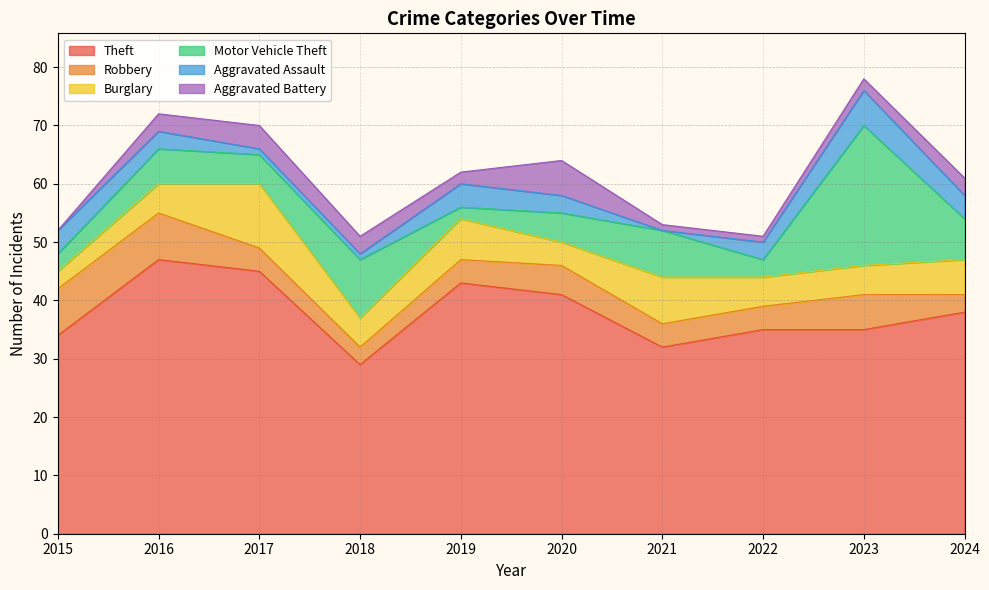

Reading left to right, what are all the values shown in this chart?

Theft: 34	47	45	29	43	41	32	35	35	38
Robbery: 8	8	4	3	4	5	4	4	6	3
Burglary: 3	5	11	5	7	4	8	5	5	6
Motor Vehicle Theft: 3	6	5	10	2	5	8	3	24	7
Aggravated Assault: 4	3	1	1	4	3	0	3	6	4
Aggravated Battery: 0	3	4	3	2	6	1	1	2	3